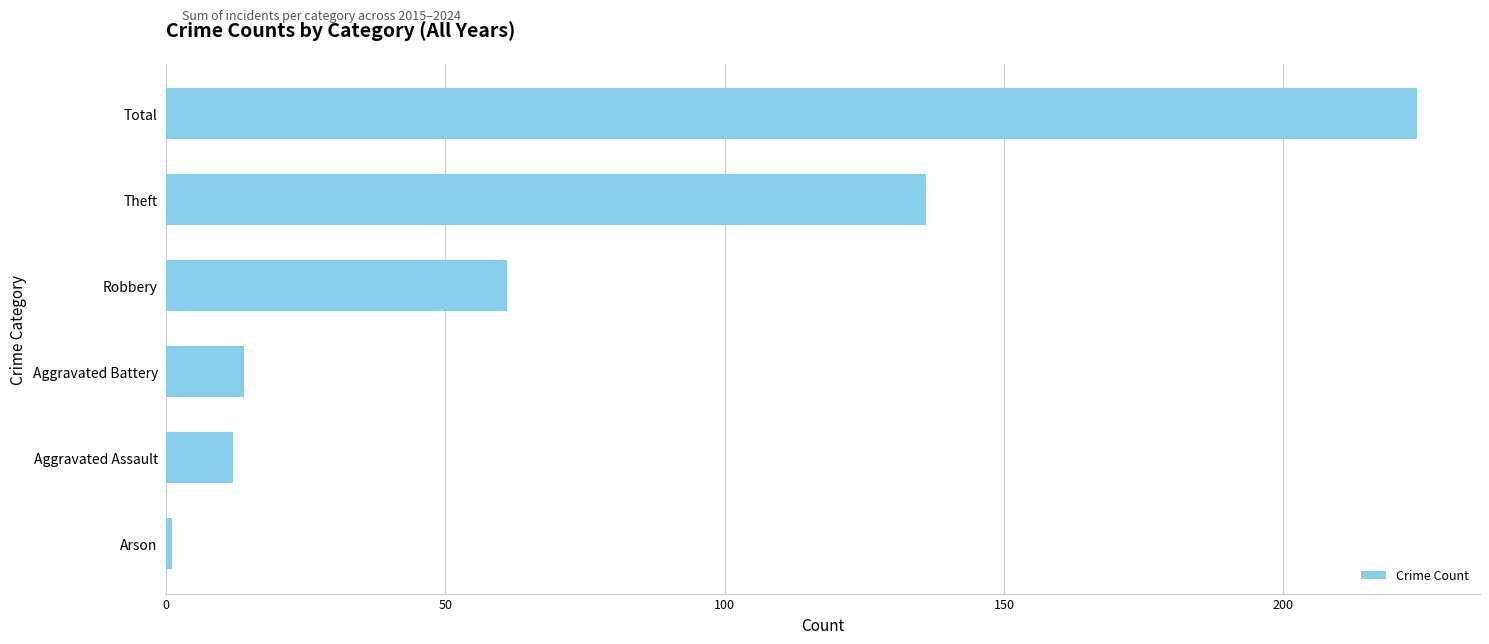

Are the bars horizontal?

Yes